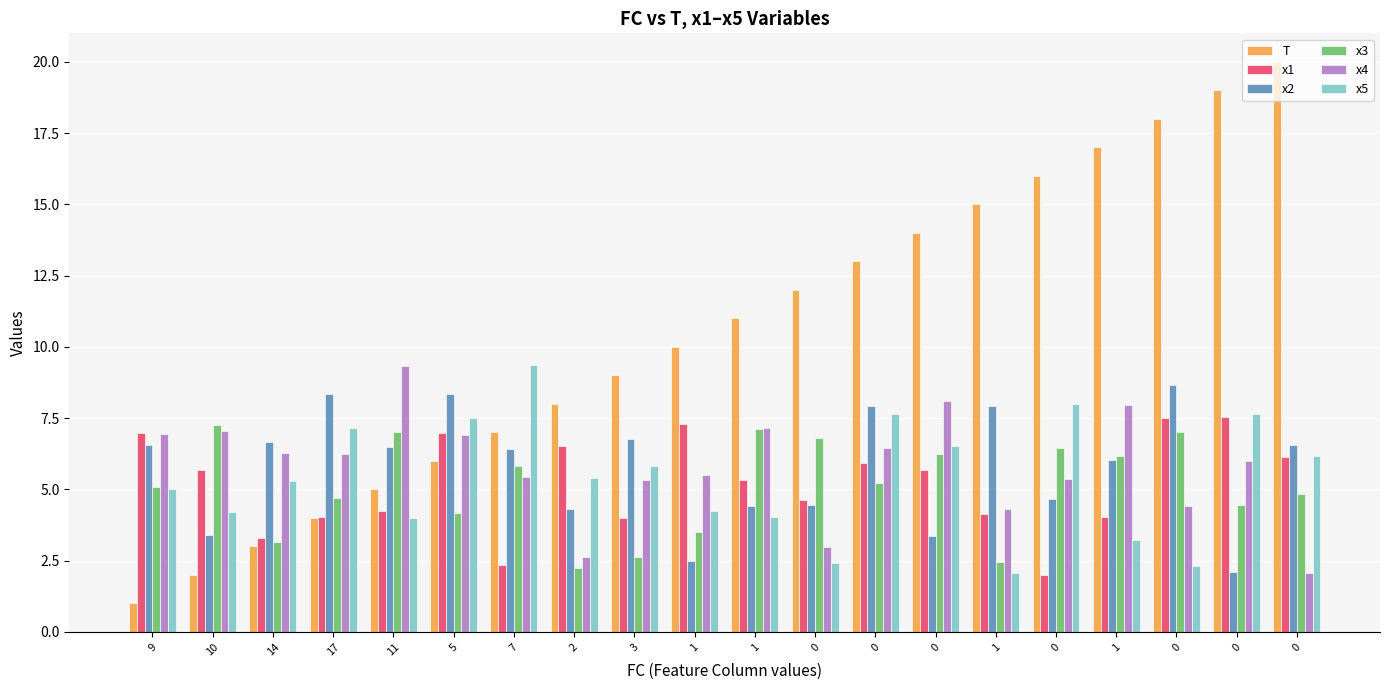

At which category does the chart reach its minimum across all series?

9